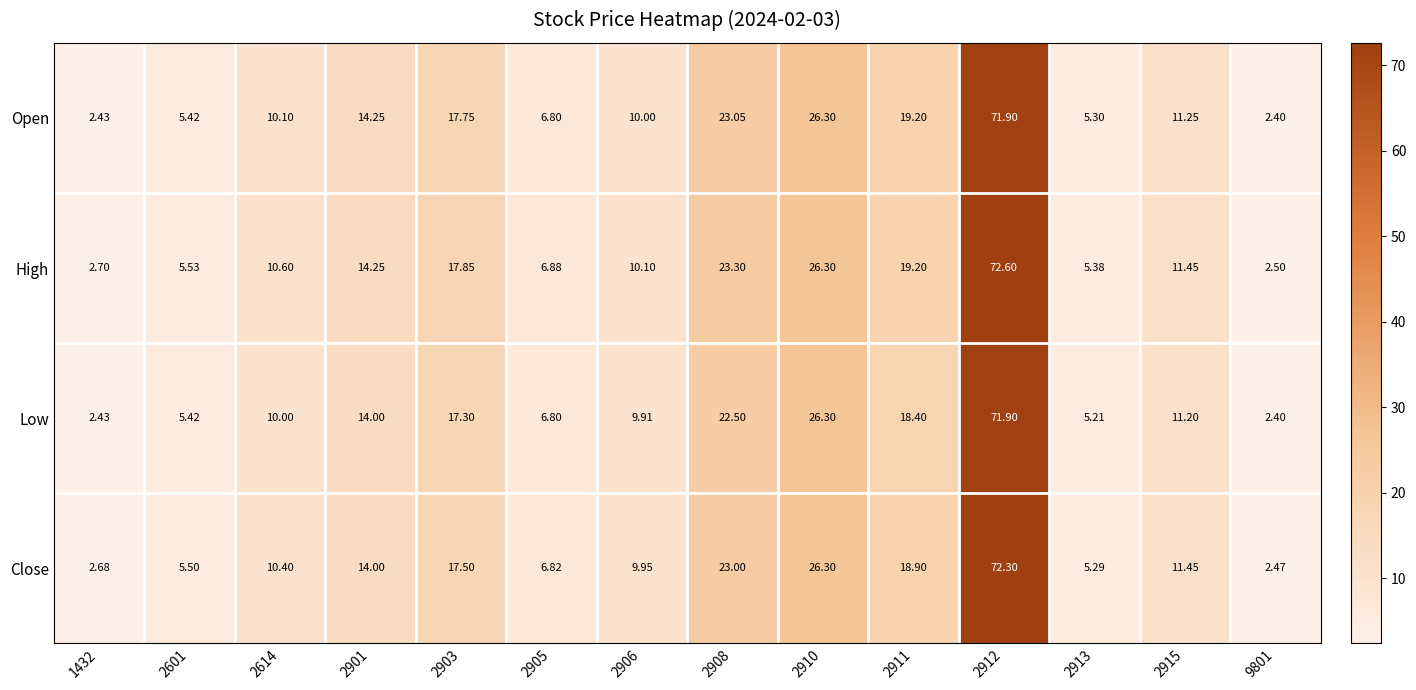

How many data points does each series have?

14